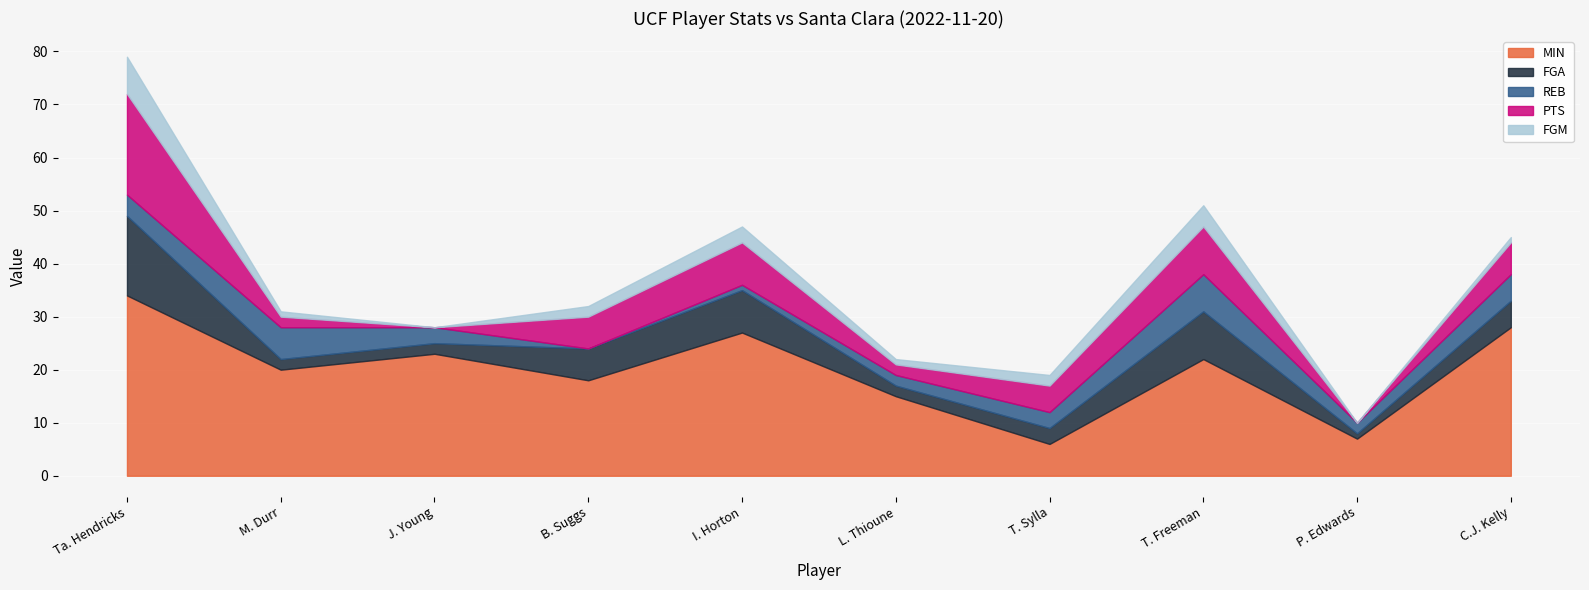

What are all the series names shown in the legend?

MIN, FGA, REB, PTS, FGM